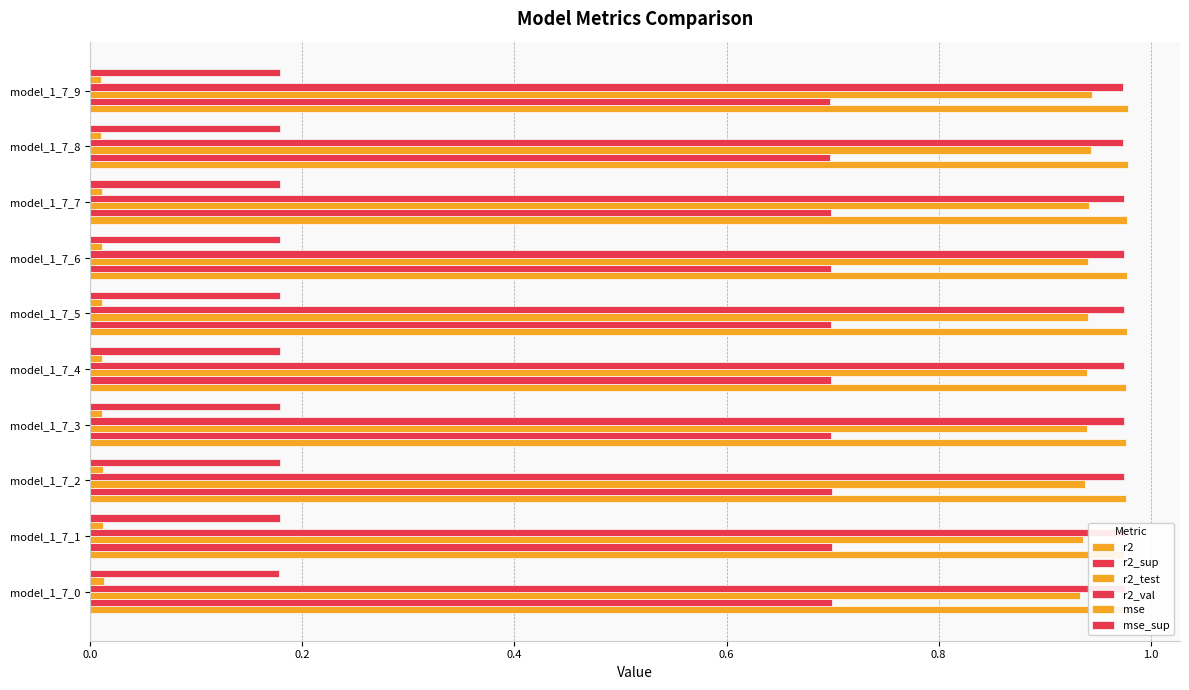

Rank the series by their maximum value, from lowest to highest.

mse, mse_sup, r2_sup, r2_test, r2_val, r2